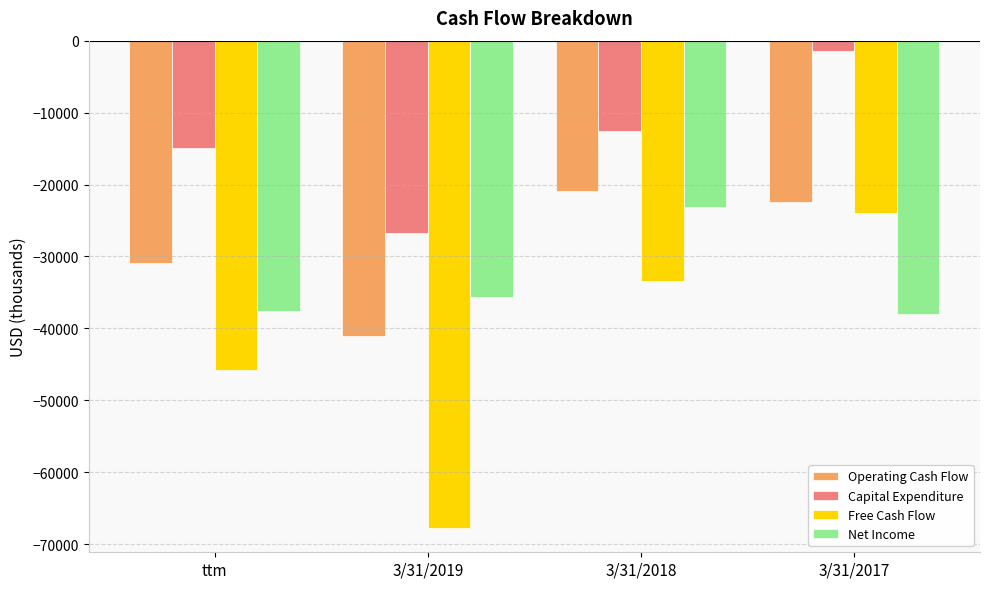

Count the Free Cash Flow values in the range -45803 to -23890.

3